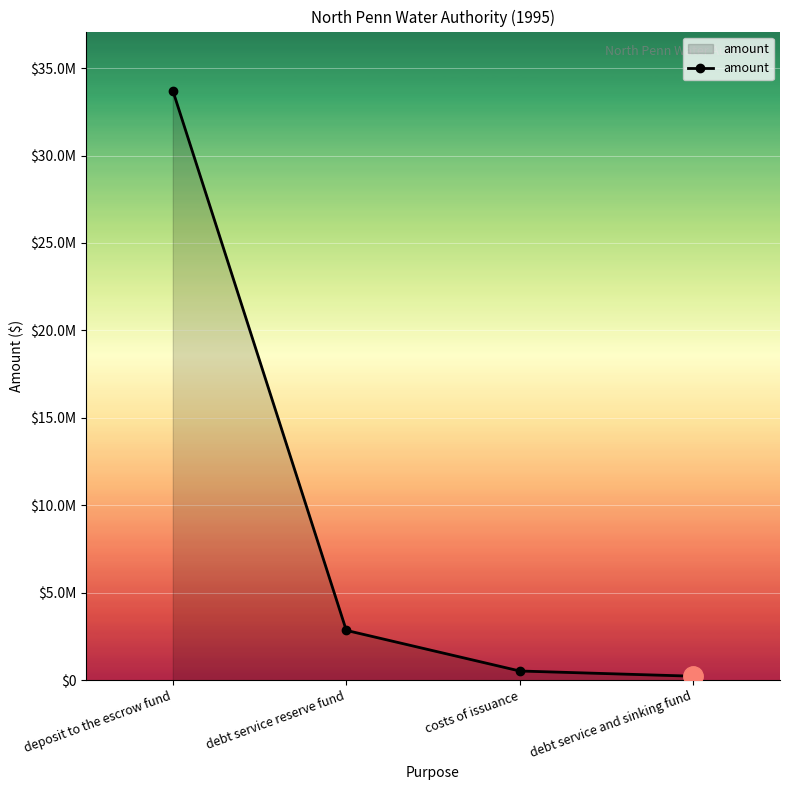

Does the chart have visible grid lines?

Yes